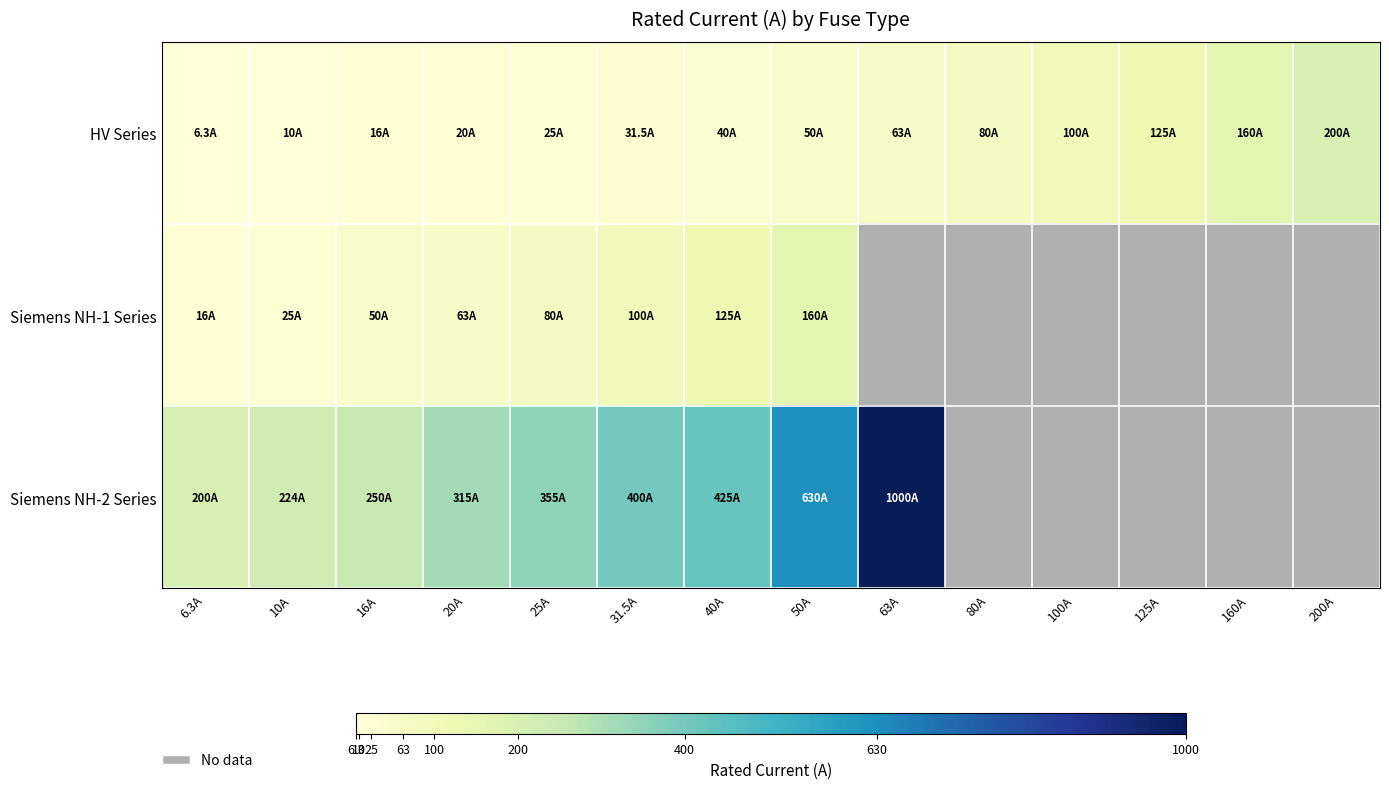

What is the difference between the highest and lowest values at 40A?

385.0